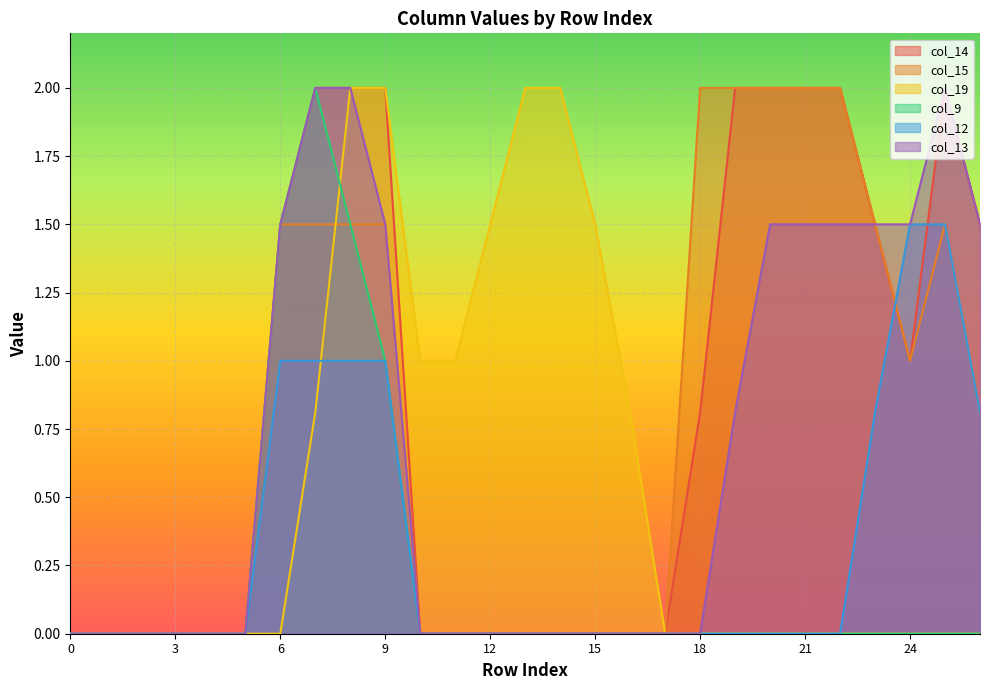

True or false: col_14 has more than 1 points higher than both neighbors.

False